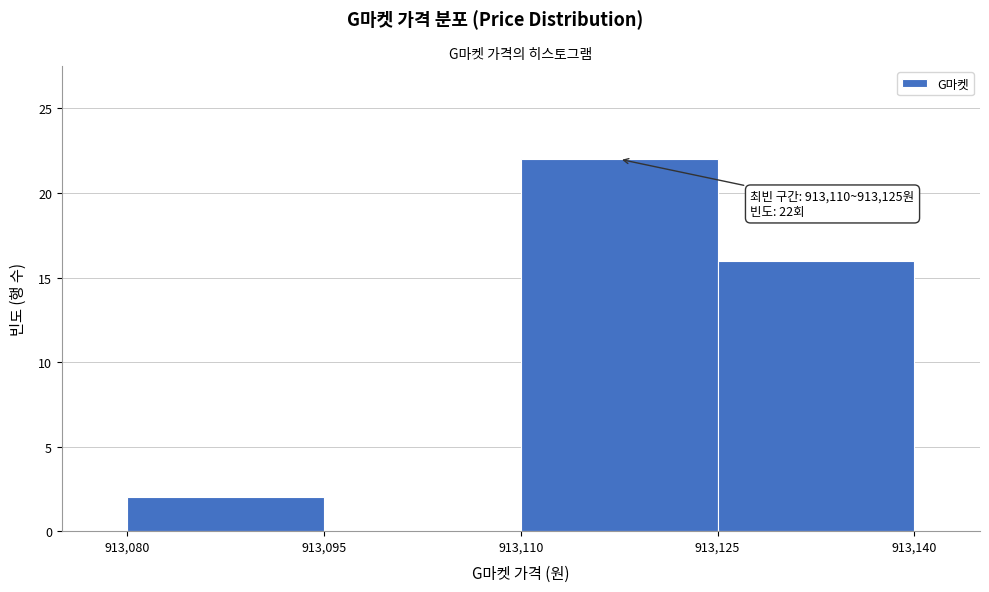

Over which range of the x-axis is the bar tallest?

913,110 to 913,125